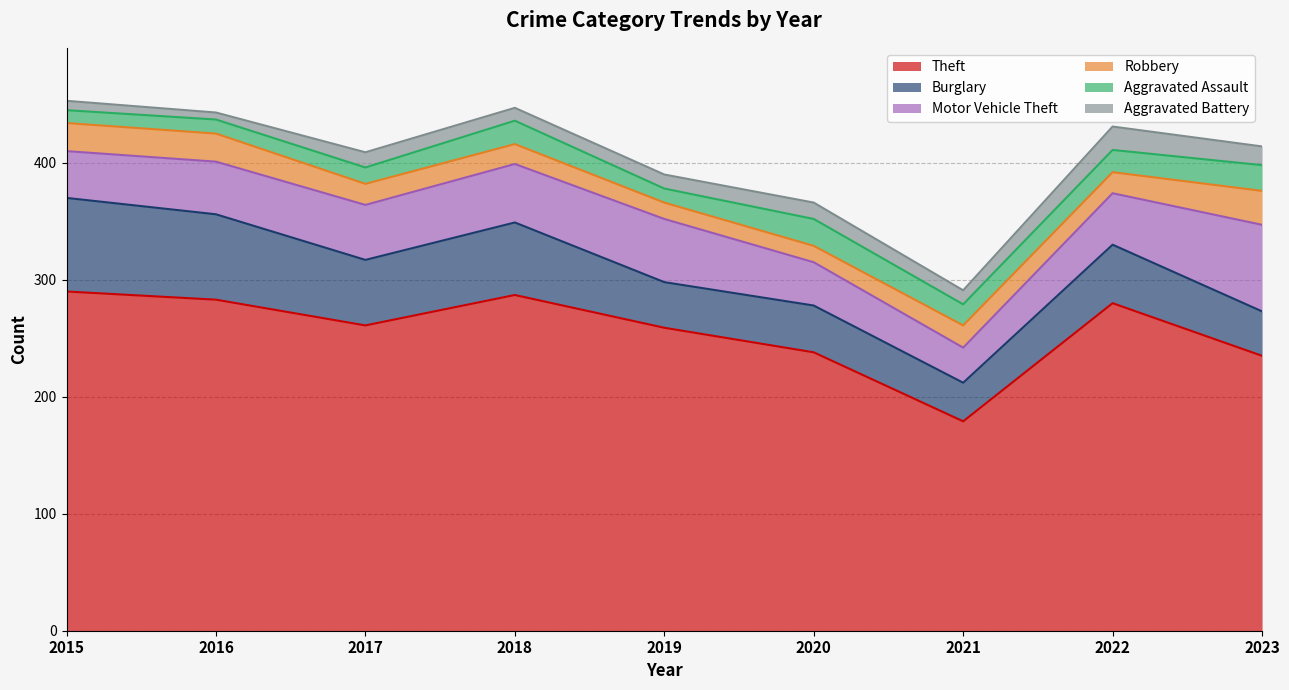

What is the approximate value of Aggravated Assault at 2017?

14